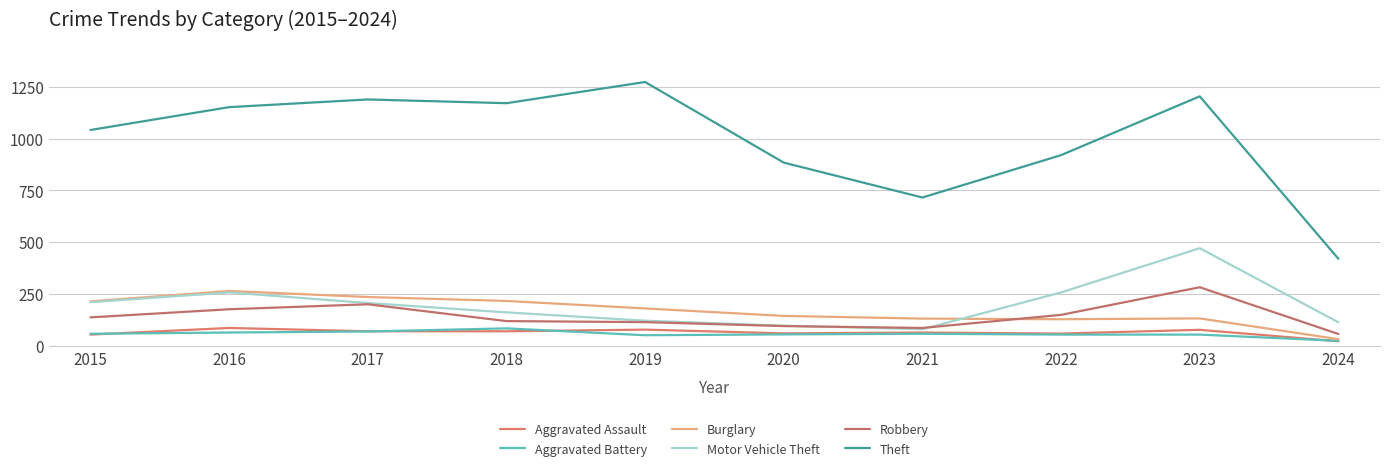

What is the sum of all Aggravated Assault values?

660